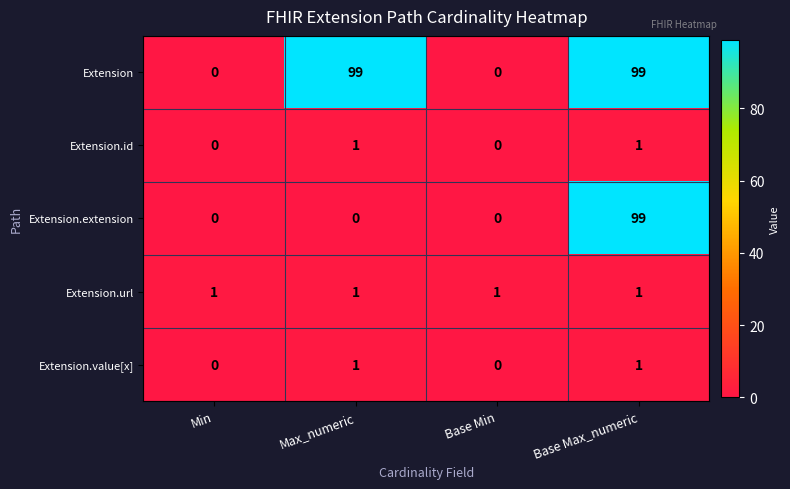

What is the difference between the Extension values at Base Min and Base Max_numeric?

99